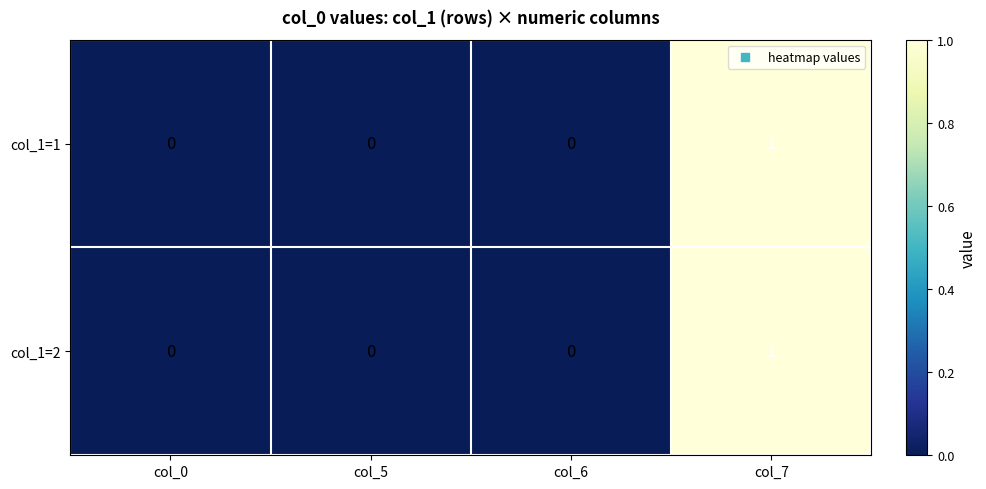

At which category does the chart reach its peak across all series?

col_7